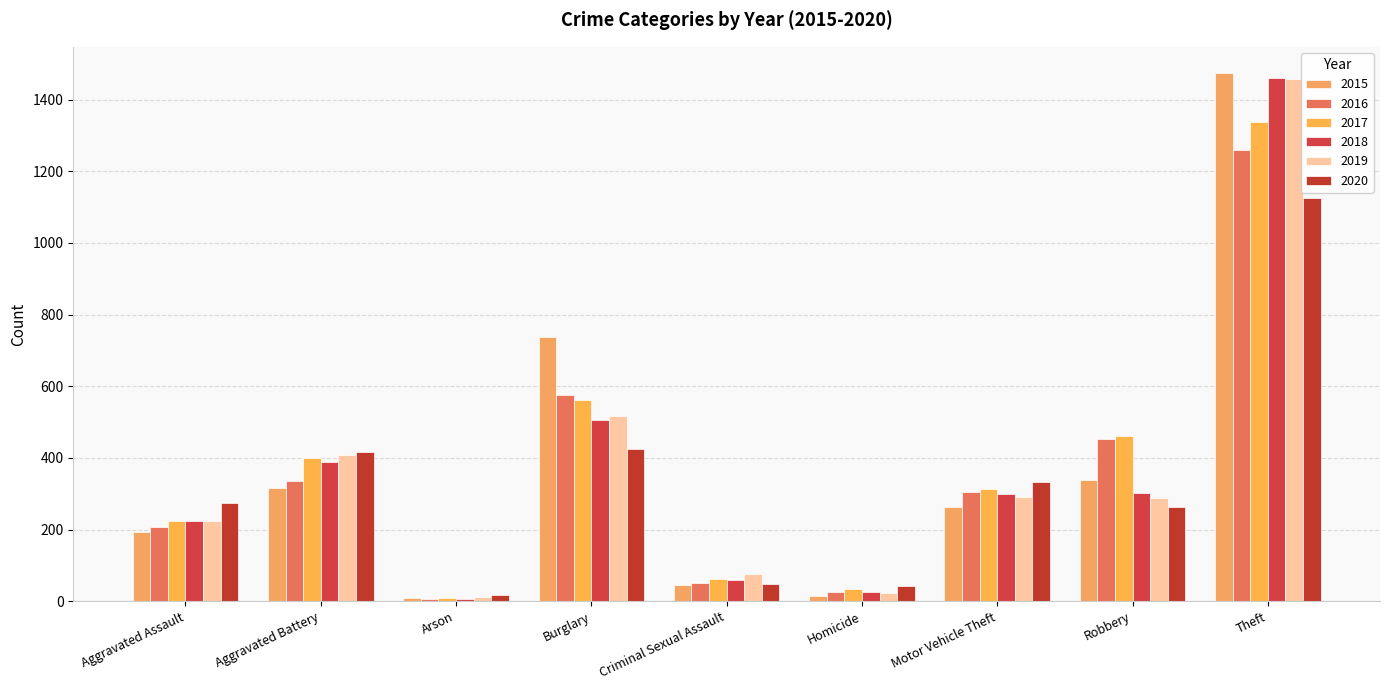

Rank the series at Arson from lowest to highest value.

2016, 2018, 2015, 2017, 2019, 2020